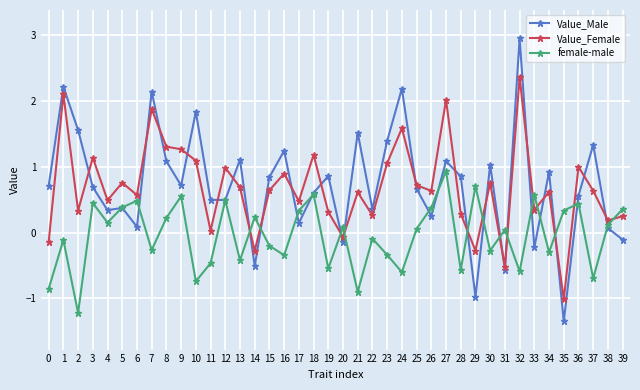

Where do Value_Male and Value_Female first cross each other?

2 and 3